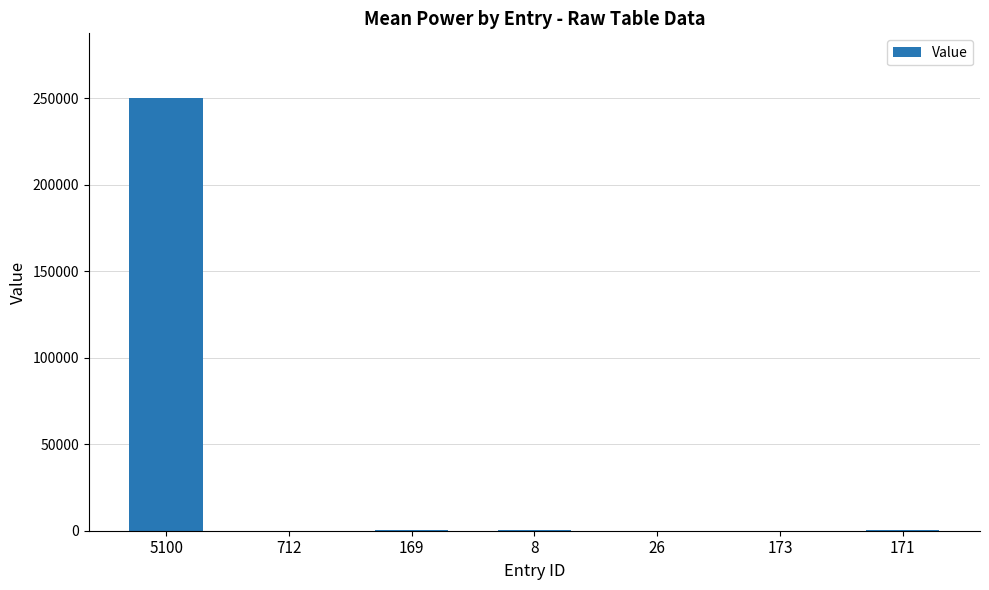

What is the greatest value displayed?

250000